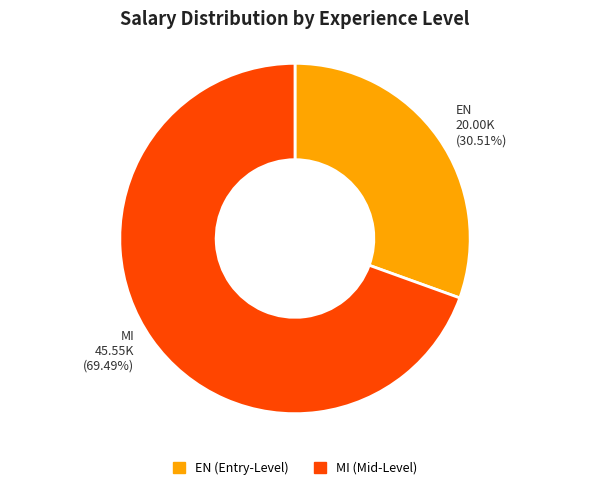

Combined, do MI and EN account for over 50%?

Yes